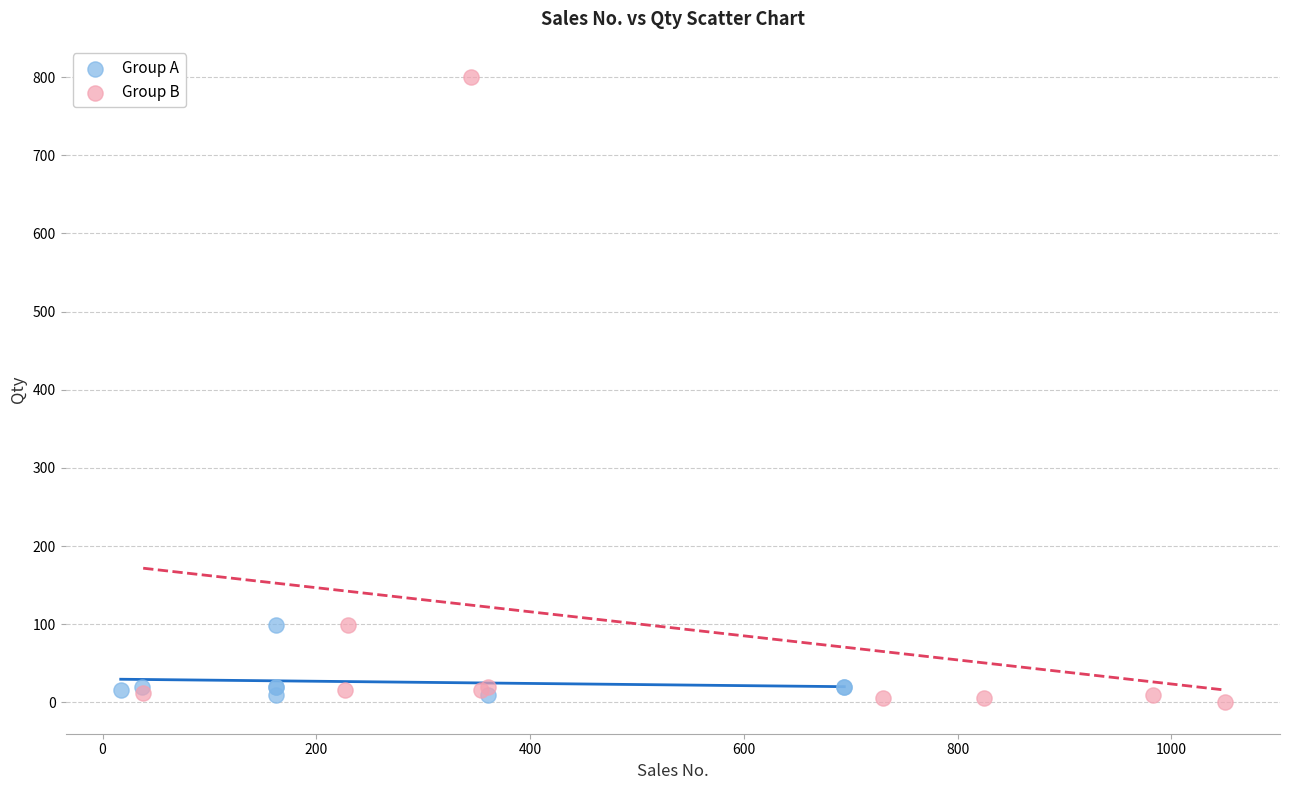

Which series has the largest Y range (max minus min)?

Group B